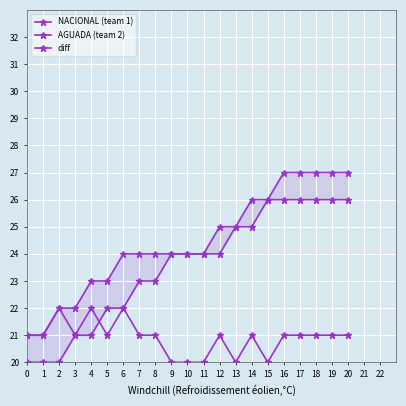

How many lines are shown in the chart?

3